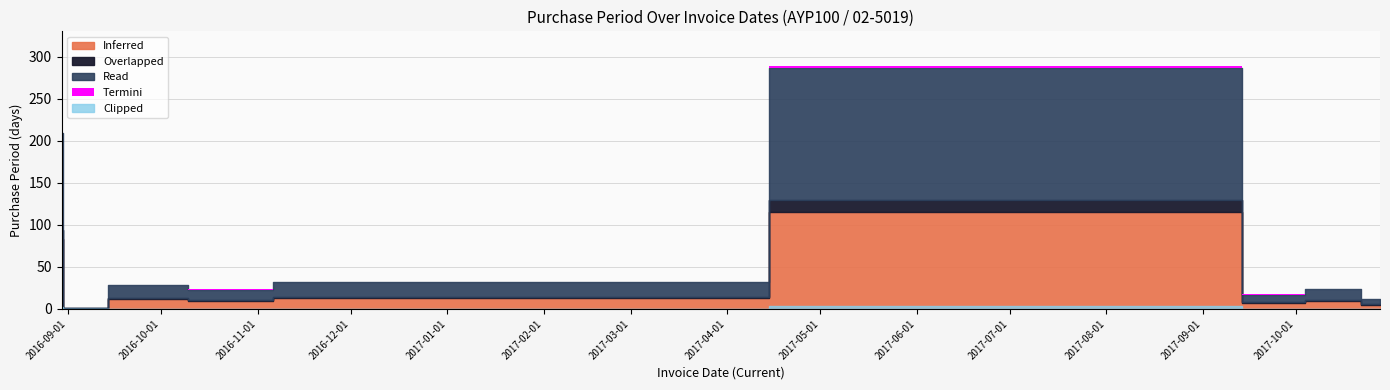

Rank the categories by value from highest to lowest.

2017-09-05, 2016-08-30, 2016-11-22, 2016-09-28, 2017-10-16, 2016-10-21, 2017-09-22, 2017-10-28, 2016-08-31